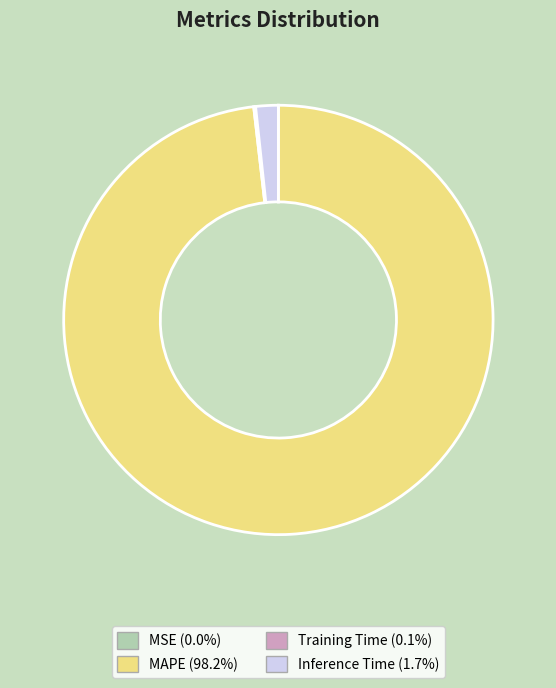

Does any single category account for the majority?

Yes